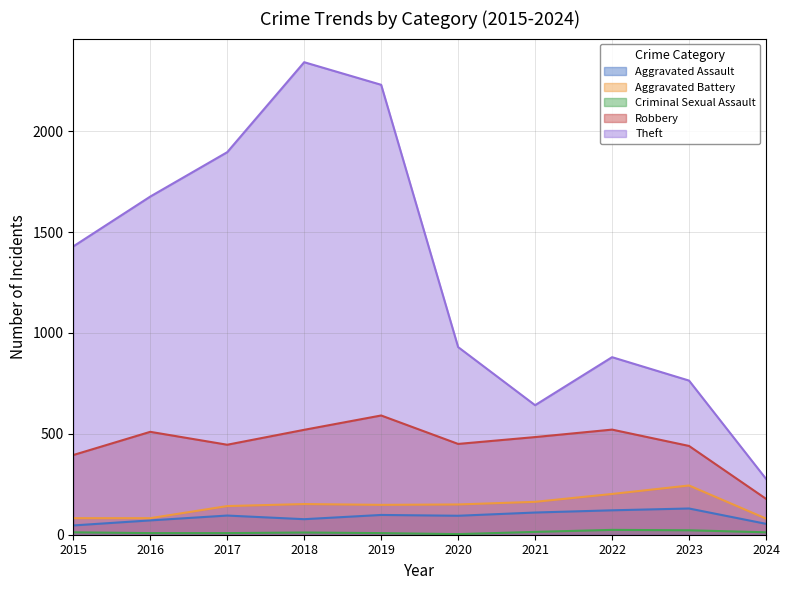

Which series has the widest spread of values?

Theft